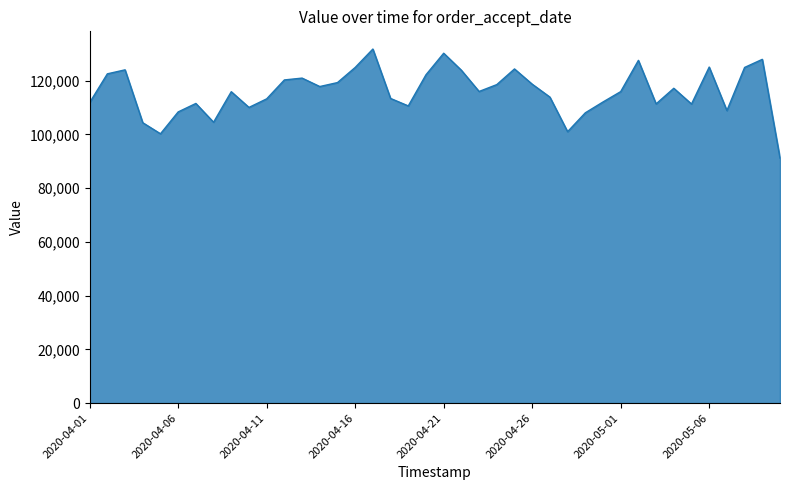

What is the smallest value displayed?

91166